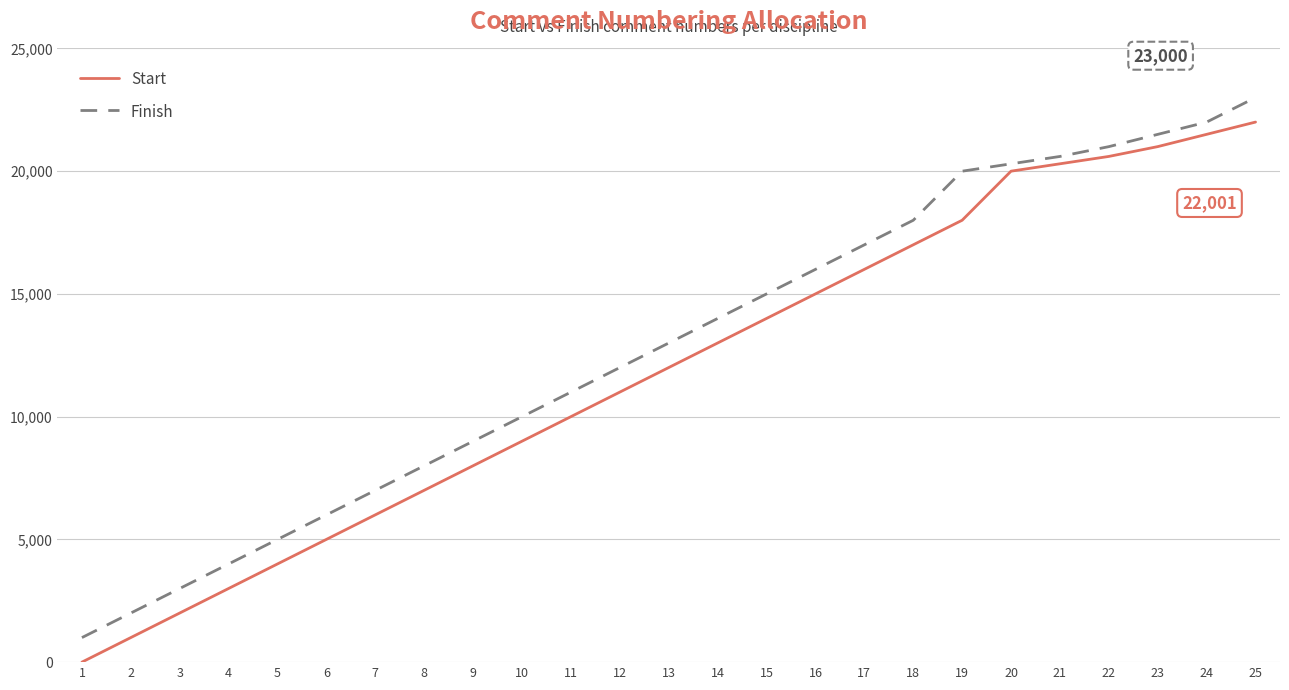

Is the value of Finish at 13 greater than the value of Start at 16?

No